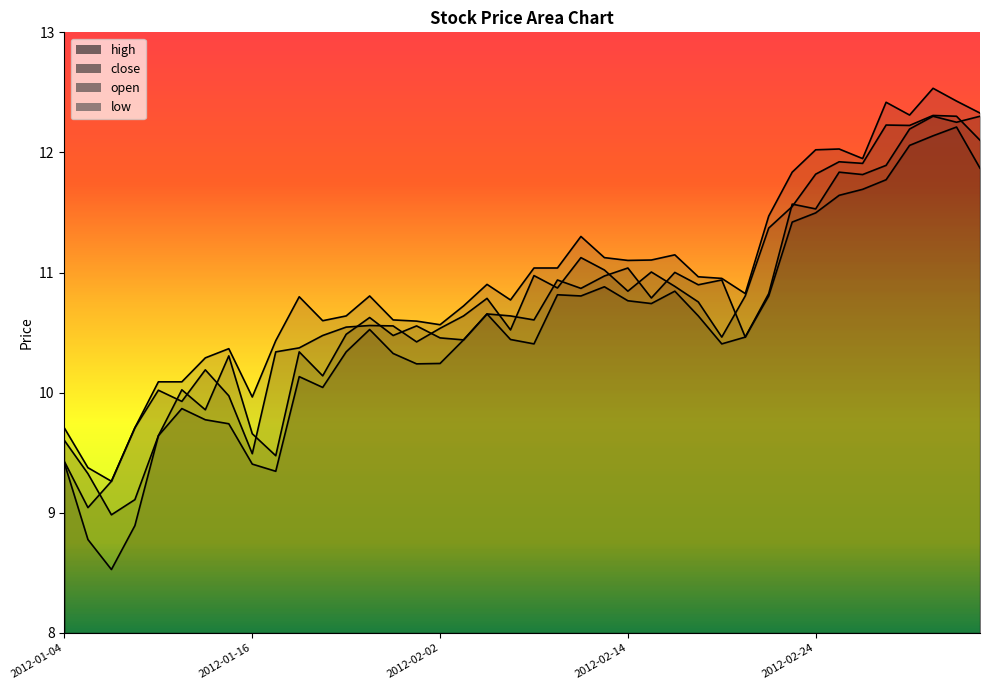

Which series changed the most between 2012-02-02 and 2012-03-02?

high